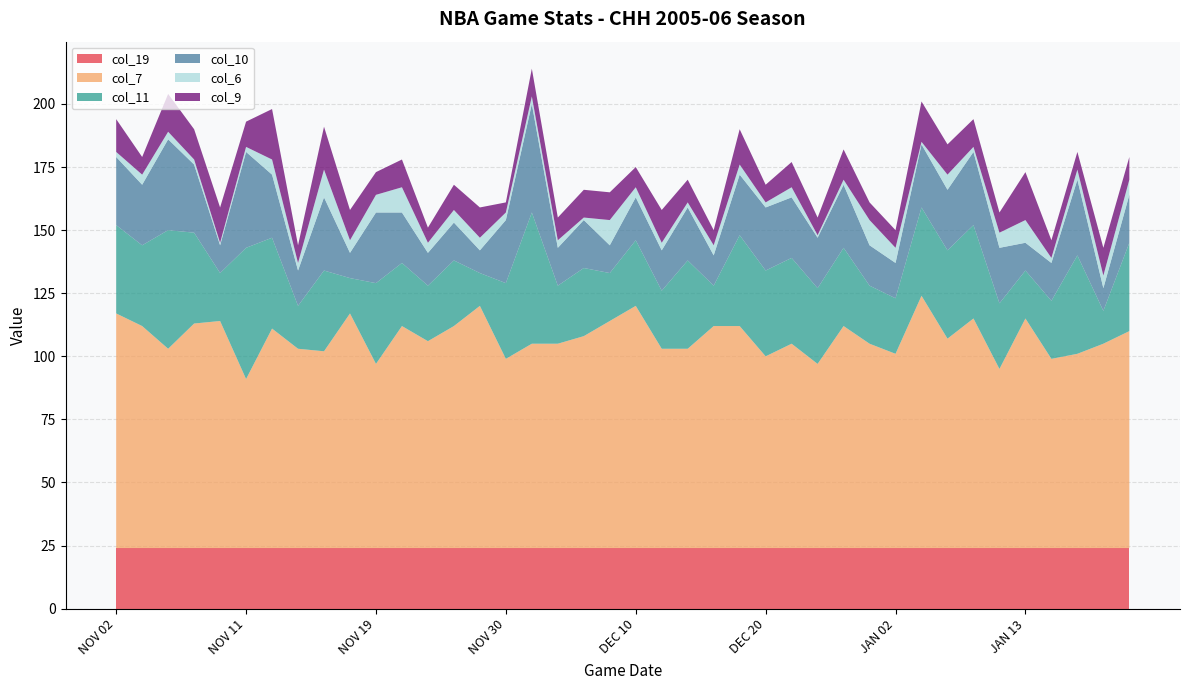

Reading right to left, transcribe all the data shown in this chart.

col_19: JAN 20=24	JAN 18=24	JAN 16=24	JAN 14=24	JAN 13=24	JAN 11=24	JAN 10=24	JAN 07=24	JAN 04=24	JAN 02=24	DEC 30=24	DEC 28=24	DEC 27=24	DEC 23=24	DEC 20=24	DEC 19=24	DEC 17=24	DEC 14=24	DEC 13=24	DEC 10=24	DEC 09=24	DEC 07=24	DEC 04=24	DEC 02=24	NOV 30=24	NOV 29=24	NOV 26=24	NOV 25=24	NOV 23=24	NOV 19=24	NOV 18=24	NOV 16=24	NOV 15=24	NOV 12=24	NOV 11=24	NOV 09=24	NOV 07=24	NOV 05=24	NOV 04=24	NOV 02=24
col_7: JAN 20=86	JAN 18=81	JAN 16=77	JAN 14=75	JAN 13=91	JAN 11=71	JAN 10=91	JAN 07=83	JAN 04=100	JAN 02=77	DEC 30=81	DEC 28=88	DEC 27=73	DEC 23=81	DEC 20=76	DEC 19=88	DEC 17=88	DEC 14=79	DEC 13=79	DEC 10=96	DEC 09=90	DEC 07=84	DEC 04=81	DEC 02=81	NOV 30=75	NOV 29=96	NOV 26=88	NOV 25=82	NOV 23=88	NOV 19=73	NOV 18=93	NOV 16=78	NOV 15=79	NOV 12=87	NOV 11=67	NOV 09=90	NOV 07=89	NOV 05=79	NOV 04=88	NOV 02=93
col_11: JAN 20=35	JAN 18=13	JAN 16=39	JAN 14=23	JAN 13=19	JAN 11=26	JAN 10=37	JAN 07=35	JAN 04=35	JAN 02=22	DEC 30=23	DEC 28=31	DEC 27=30	DEC 23=34	DEC 20=34	DEC 19=36	DEC 17=16	DEC 14=35	DEC 13=23	DEC 10=26	DEC 09=19	DEC 07=27	DEC 04=23	DEC 02=52	NOV 30=30	NOV 29=13	NOV 26=26	NOV 25=22	NOV 23=25	NOV 19=32	NOV 18=14	NOV 16=32	NOV 15=17	NOV 12=36	NOV 11=52	NOV 09=19	NOV 07=36	NOV 05=47	NOV 04=32	NOV 02=35
col_10: JAN 20=19	JAN 18=9	JAN 16=30	JAN 14=15	JAN 13=11	JAN 11=22	JAN 10=29	JAN 07=24	JAN 04=25	JAN 02=14	DEC 30=16	DEC 28=25	DEC 27=20	DEC 23=24	DEC 20=25	DEC 19=24	DEC 17=12	DEC 14=21	DEC 13=16	DEC 10=17	DEC 09=11	DEC 07=19	DEC 04=15	DEC 02=43	NOV 30=25	NOV 29=9	NOV 26=15	NOV 25=13	NOV 23=20	NOV 19=28	NOV 18=10	NOV 16=29	NOV 15=14	NOV 12=25	NOV 11=38	NOV 09=11	NOV 07=27	NOV 05=36	NOV 04=24	NOV 02=27
col_6: JAN 20=6	JAN 18=5	JAN 16=4	JAN 14=2	JAN 13=9	JAN 11=6	JAN 10=2	JAN 07=6	JAN 04=1	JAN 02=6	DEC 30=10	DEC 28=2	DEC 27=1	DEC 23=4	DEC 20=2	DEC 19=4	DEC 17=4	DEC 14=2	DEC 13=3	DEC 10=4	DEC 09=10	DEC 07=1	DEC 04=3	DEC 02=3	NOV 30=3	NOV 29=5	NOV 26=5	NOV 25=4	NOV 23=10	NOV 19=7	NOV 18=5	NOV 16=11	NOV 15=3	NOV 12=6	NOV 11=2	NOV 09=1	NOV 07=2	NOV 05=3	NOV 04=4	NOV 02=2
col_9: JAN 20=9	JAN 18=11	JAN 16=7	JAN 14=7	JAN 13=19	JAN 11=8	JAN 10=11	JAN 07=12	JAN 04=16	JAN 02=7	DEC 30=7	DEC 28=12	DEC 27=7	DEC 23=10	DEC 20=7	DEC 19=14	DEC 17=6	DEC 14=9	DEC 13=13	DEC 10=8	DEC 09=11	DEC 07=11	DEC 04=9	DEC 02=11	NOV 30=4	NOV 29=12	NOV 26=10	NOV 25=6	NOV 23=11	NOV 19=9	NOV 18=12	NOV 16=17	NOV 15=7	NOV 12=20	NOV 11=10	NOV 09=14	NOV 07=12	NOV 05=15	NOV 04=7	NOV 02=13